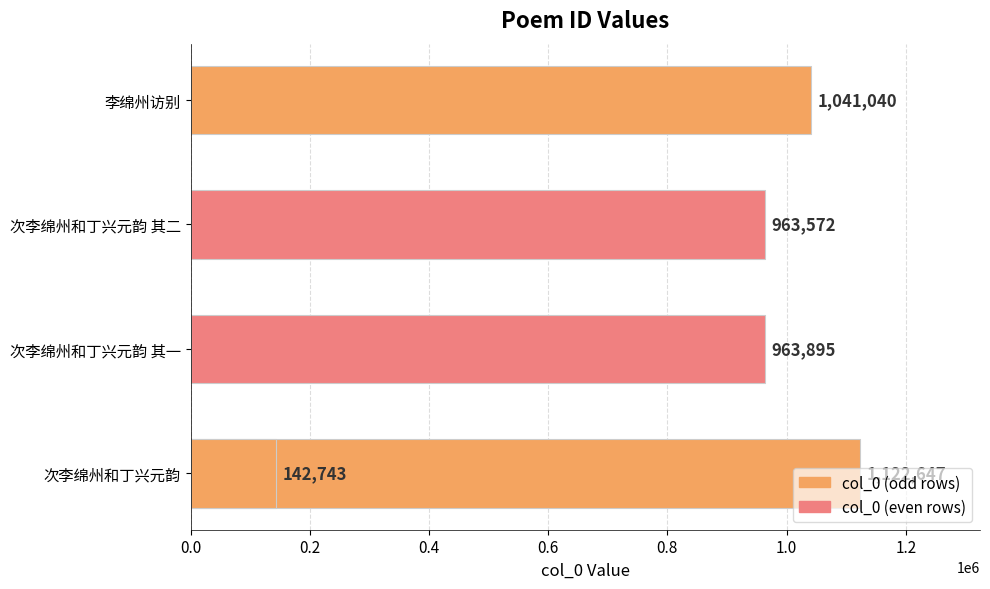

Are the bars horizontal?

Yes